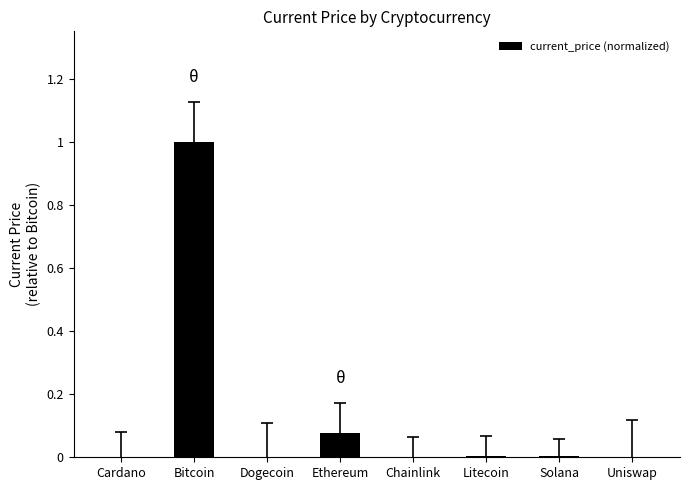

True or false: the data shows 1.0 at Bitcoin.

True